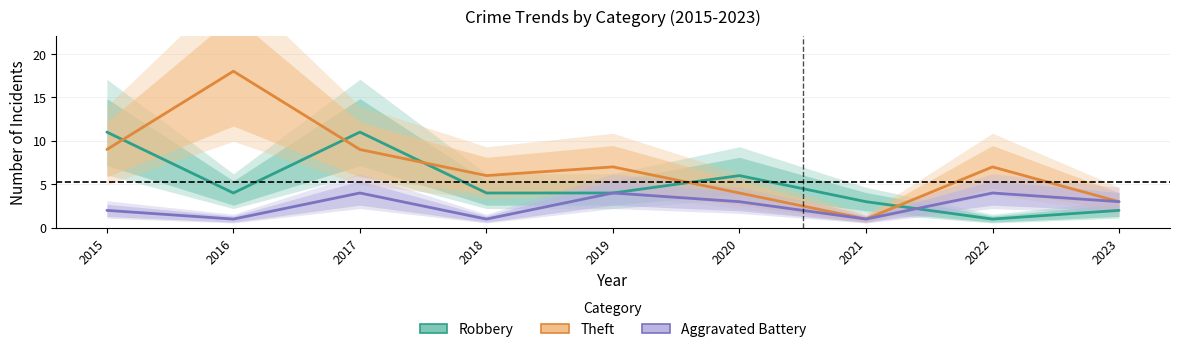

What is the total value across all series at 2017?

24